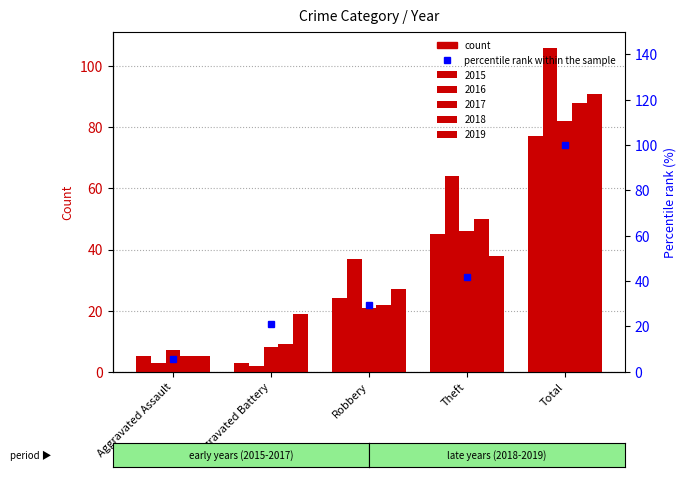

Is it true that the value at Aggravated Assault is 5.5?

True